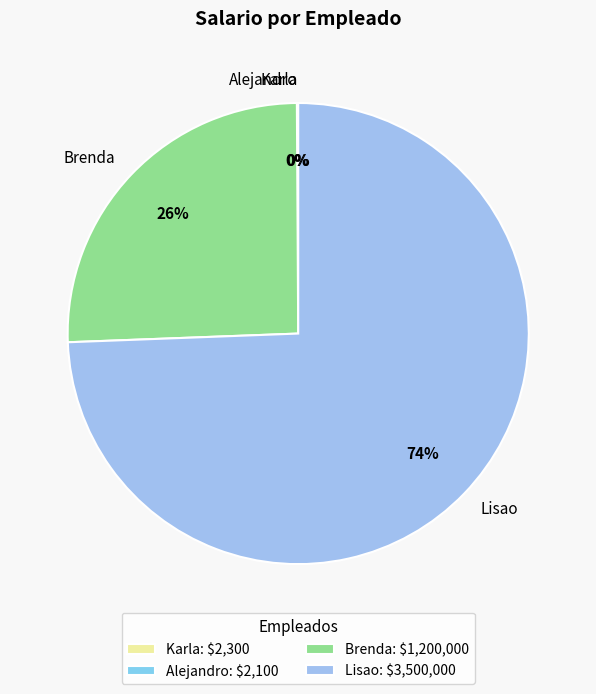

What is the largest slice in the pie chart?

Lisao